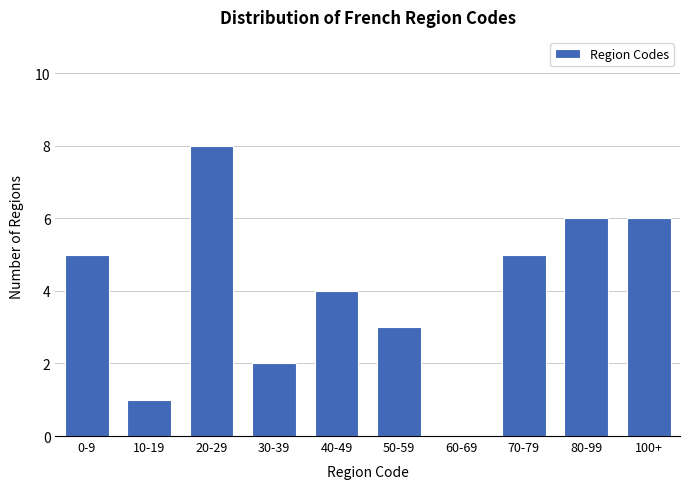

Reading right to left, what are all the values shown in this chart?

100+=6	80-99=6	70-79=5	60-69=0	50-59=3	40-49=4	30-39=2	20-29=8	10-19=1	0-9=5